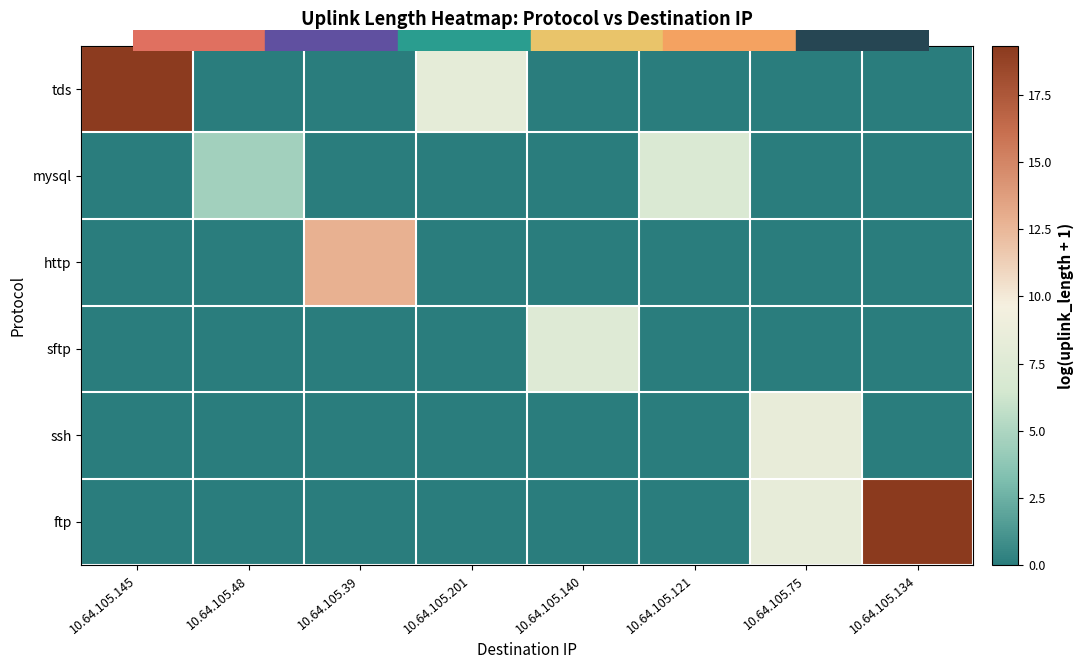

List the series in order of their peak value, lowest first.

mysql, sftp, ssh, http, tds, ftp